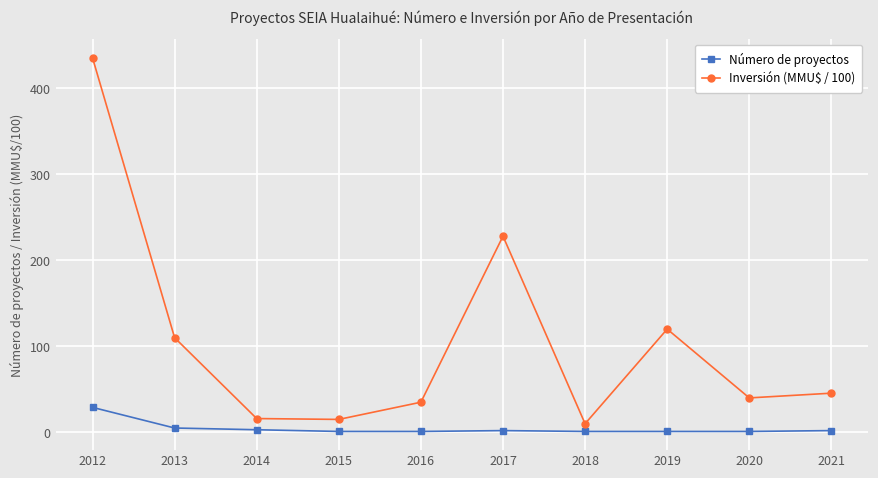

What is the sum of all Inversión (MMU$ / 100) values?

1054.9